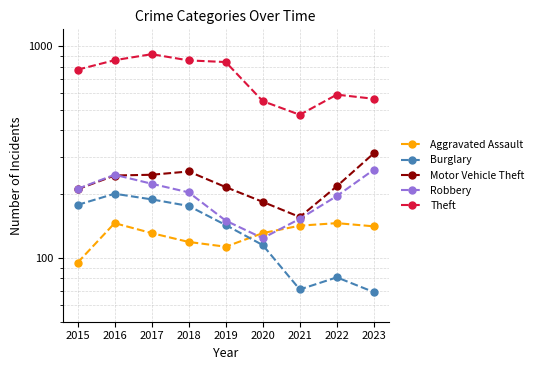

Does the chart have visible grid lines?

Yes